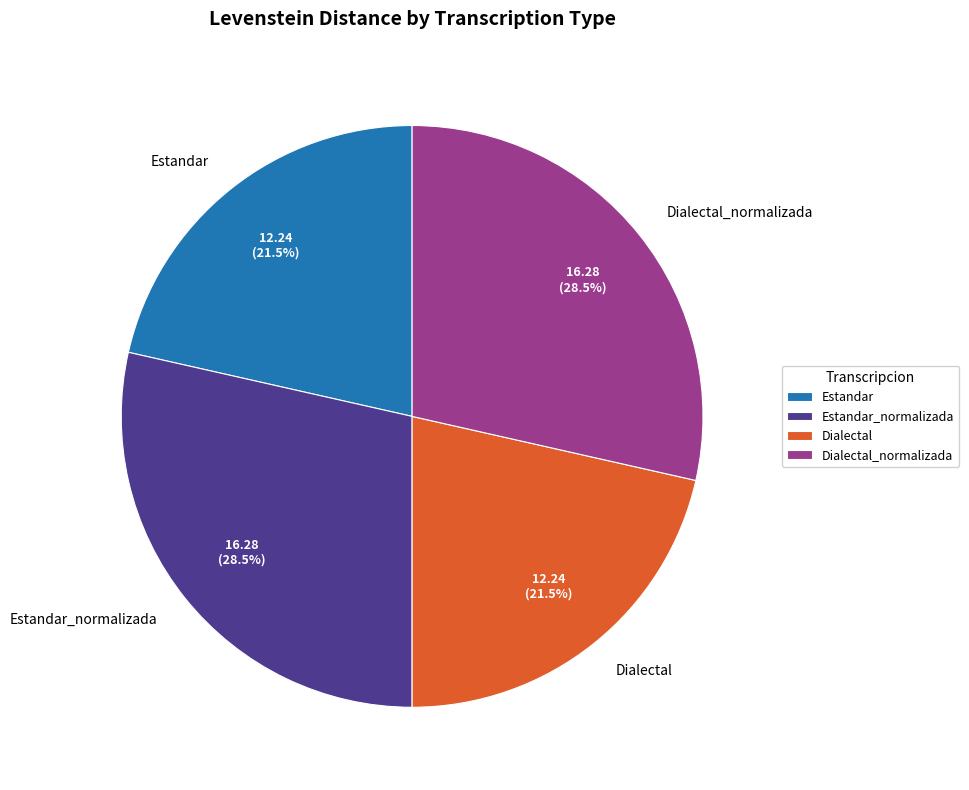

Does Estandar account for over 50% of the chart?

No